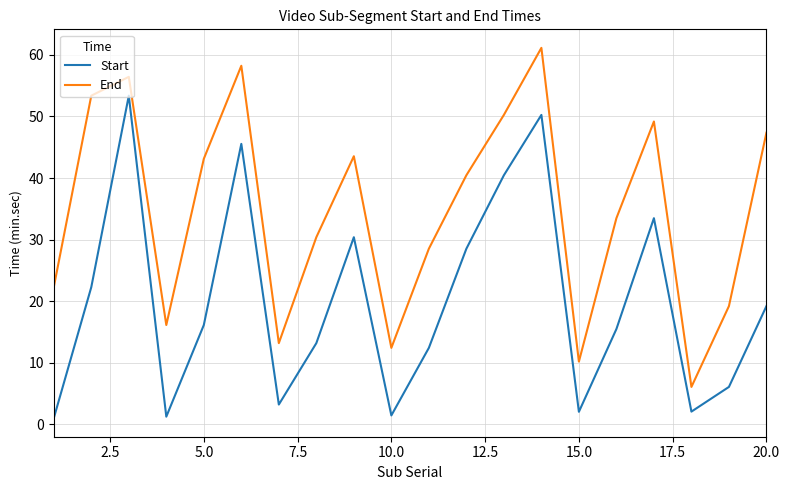

What is the maximum value shown in the chart?

61.1